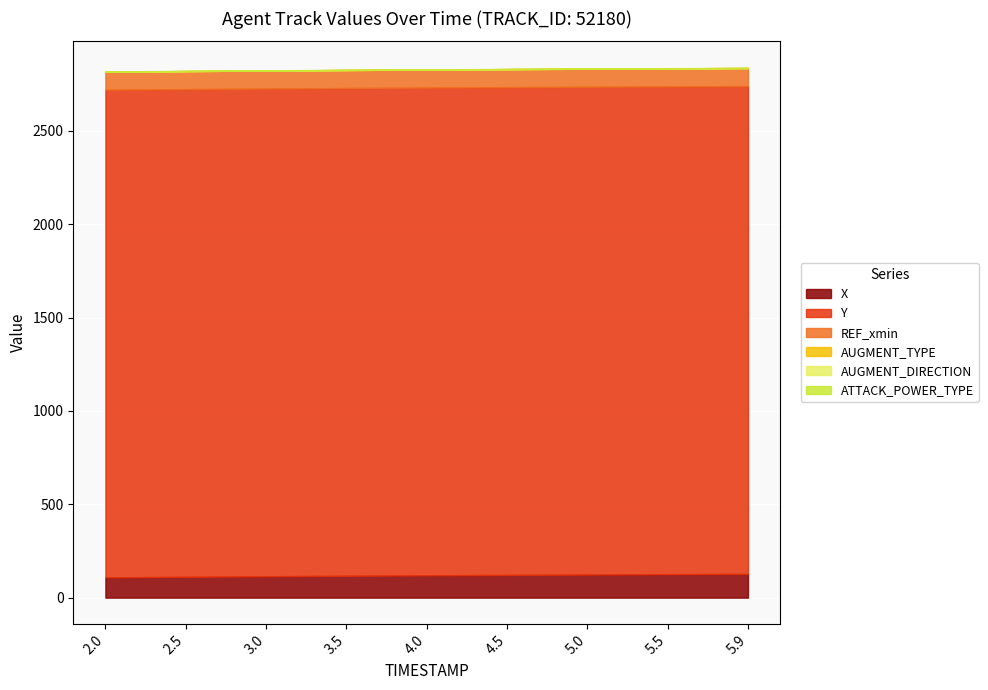

True or false: AUGMENT_TYPE has more than 2 points higher than both neighbors.

False